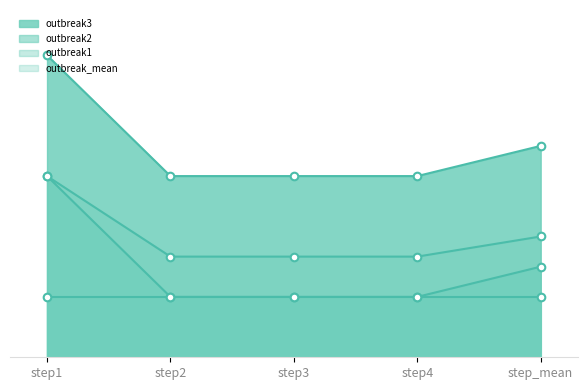

Which series has the largest total across all categories?

outbreak2